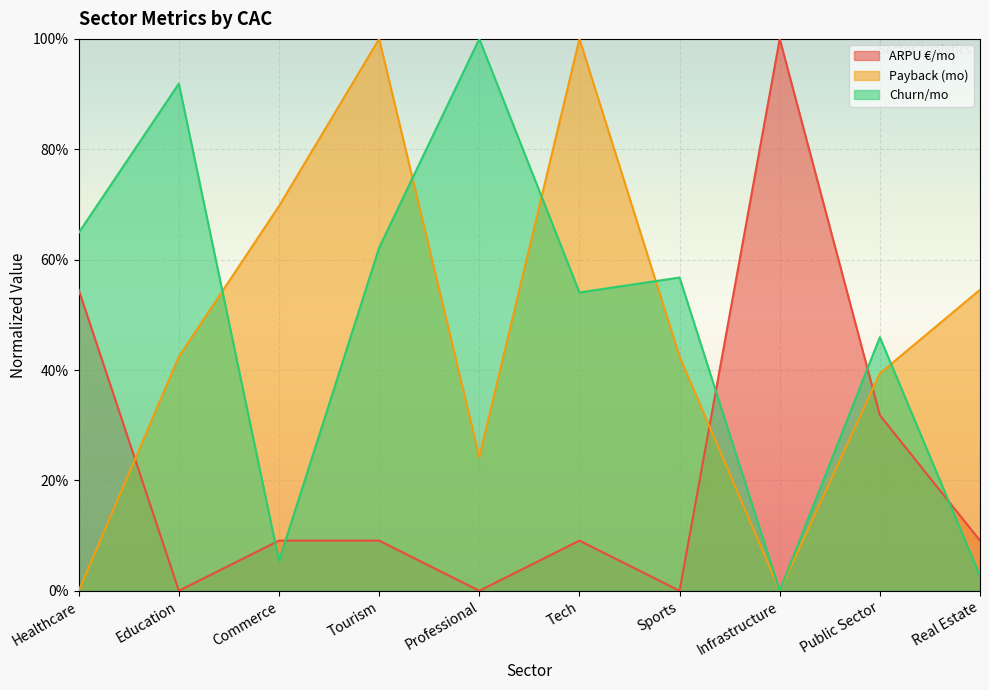

Does the chart display data point markers on the line(s)?

No